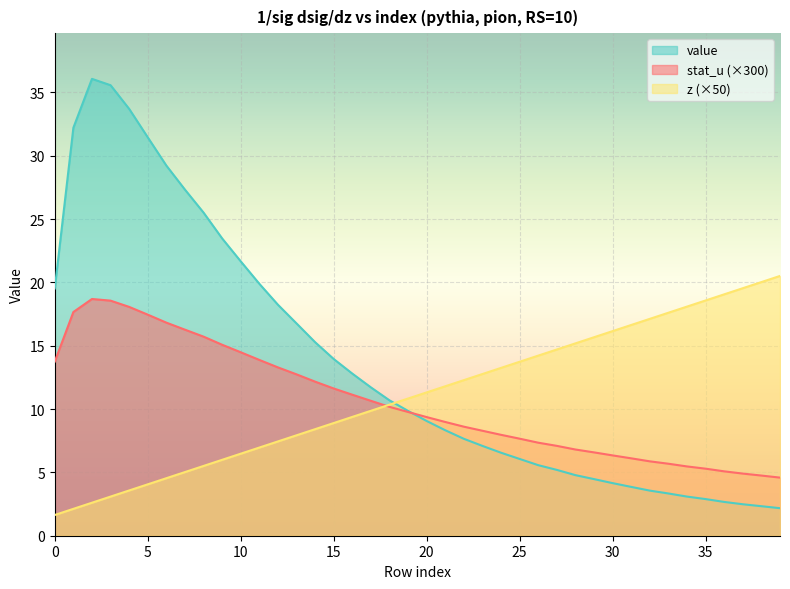

How many lines are shown in the chart?

3